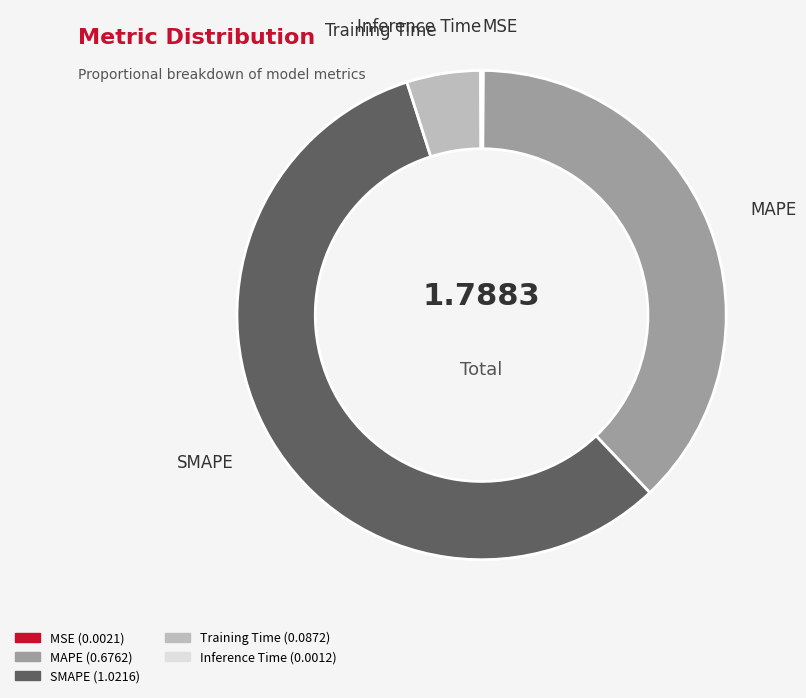

Is there a majority slice in this chart?

Yes